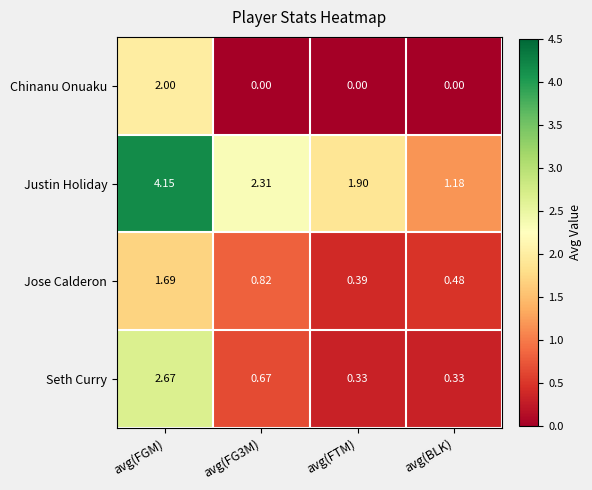

Which series has the largest range (max minus min)?

Justin Holiday